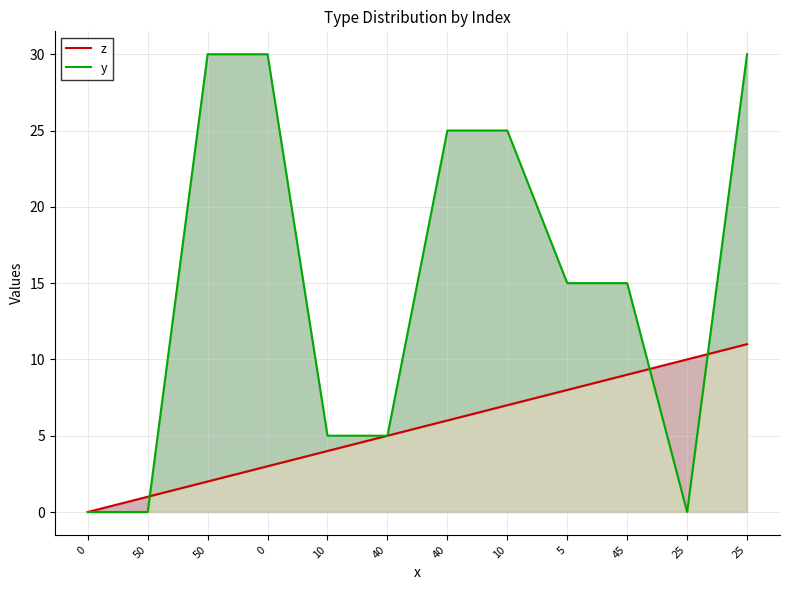

The z series shows 2 at 5. True or false?

False